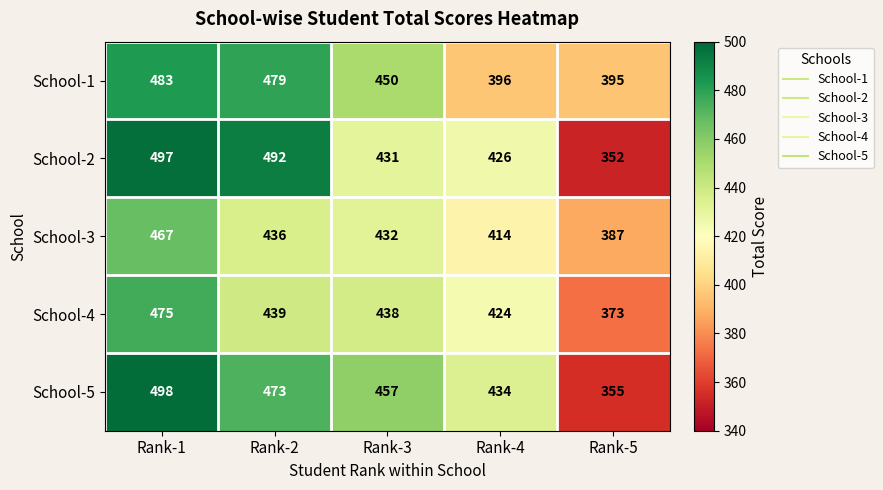

What is the difference between the maximum and minimum values in the School-3 series?

80